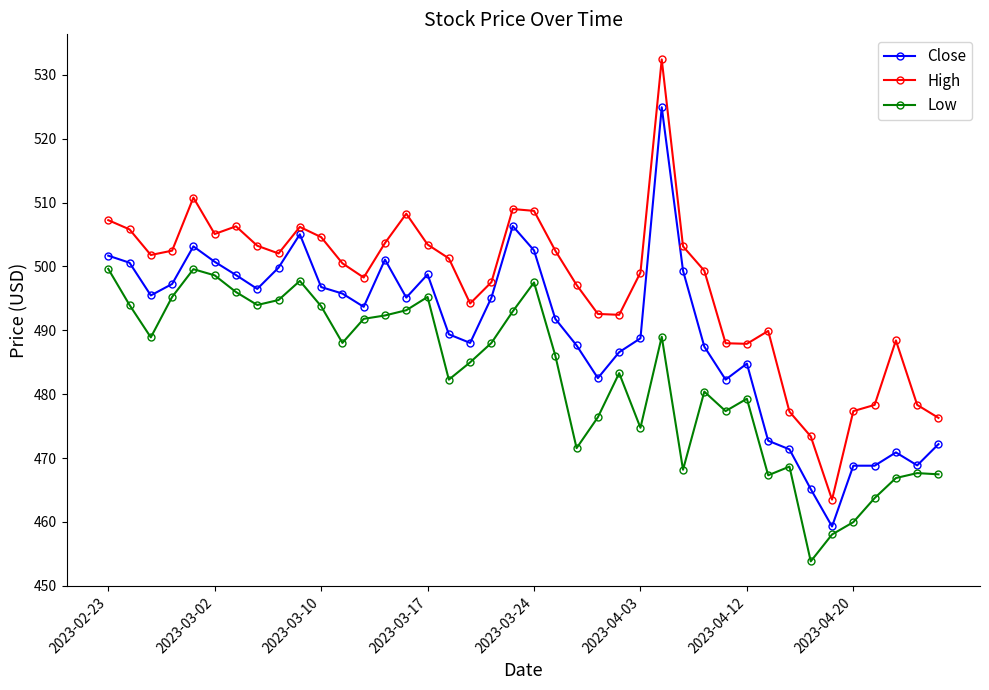

Which series has the largest range (max minus min)?

High